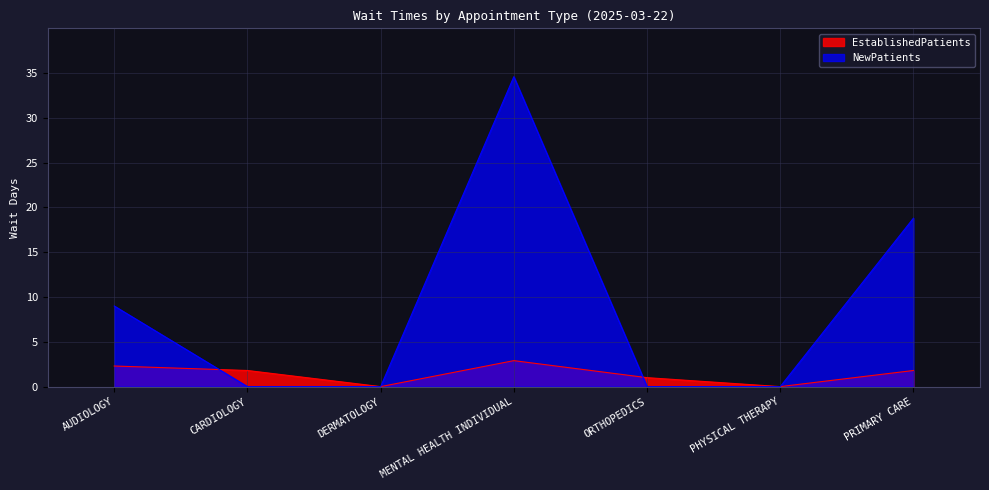

What is the greatest value displayed?

34.6